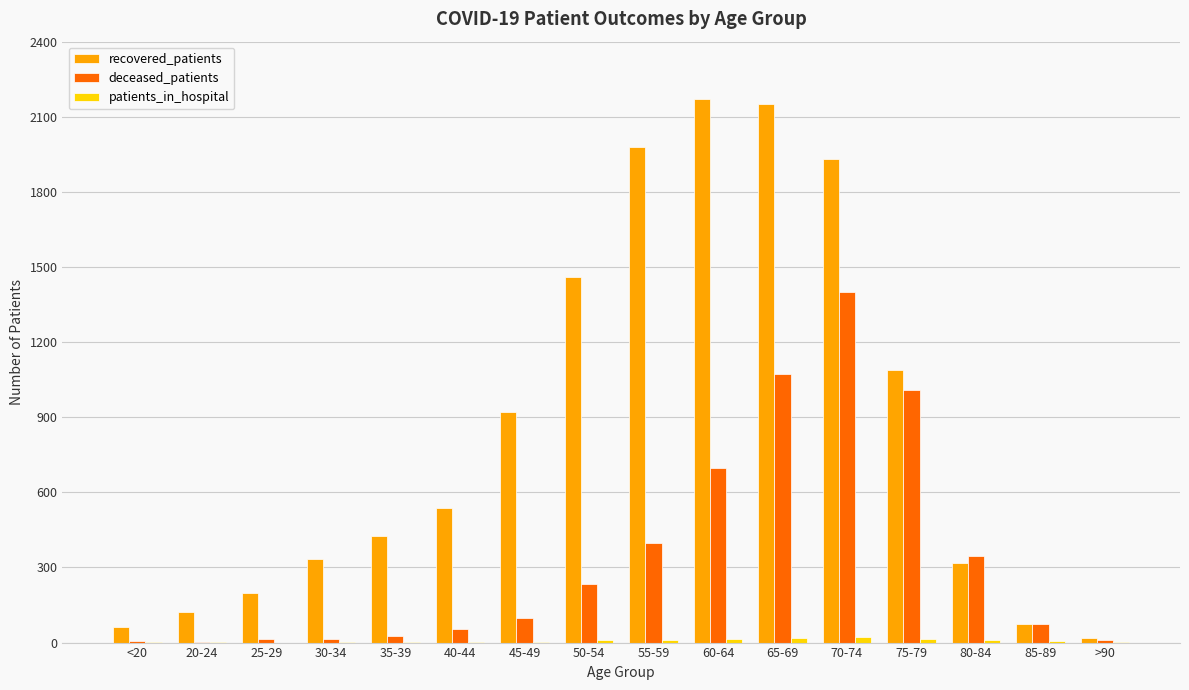

True or false: deceased_patients has a value of 96 at 80-84.

False